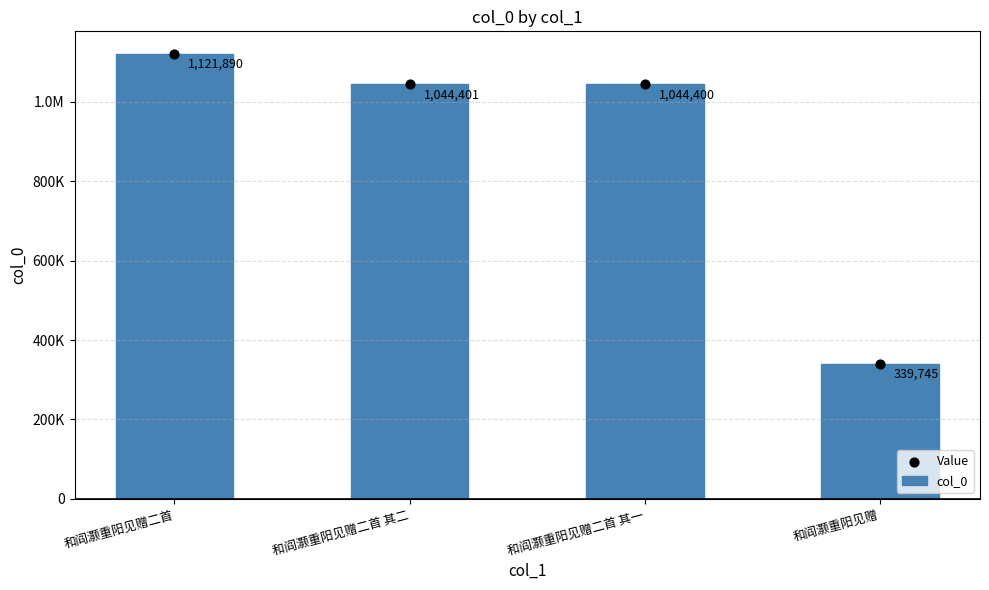

Which series contains the highest Y value?

col_0